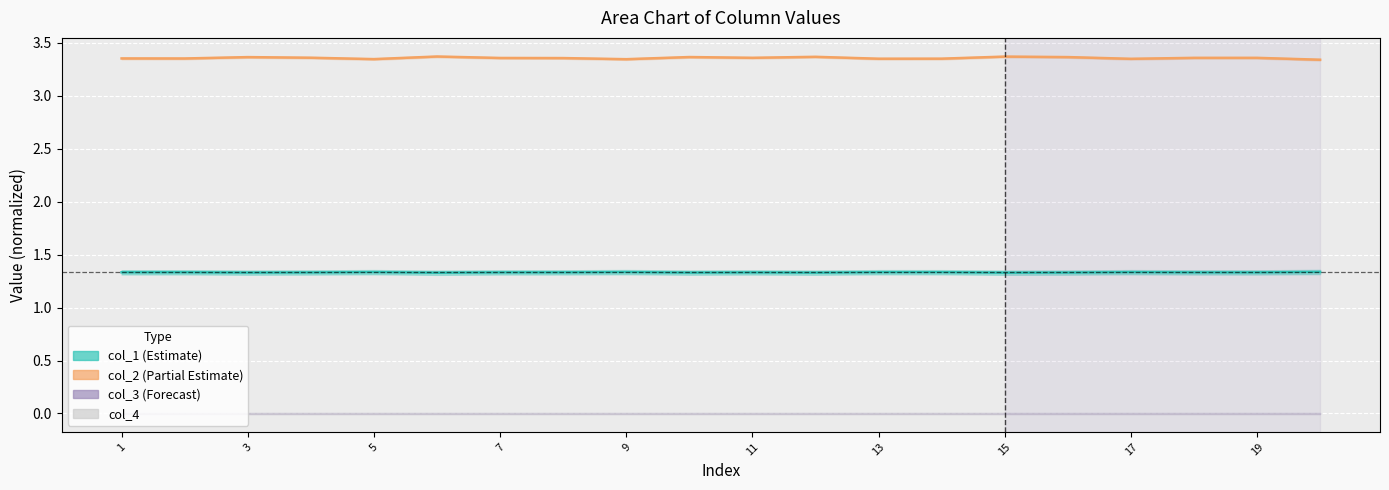

How many col_1 values are between 1 and 2?

20